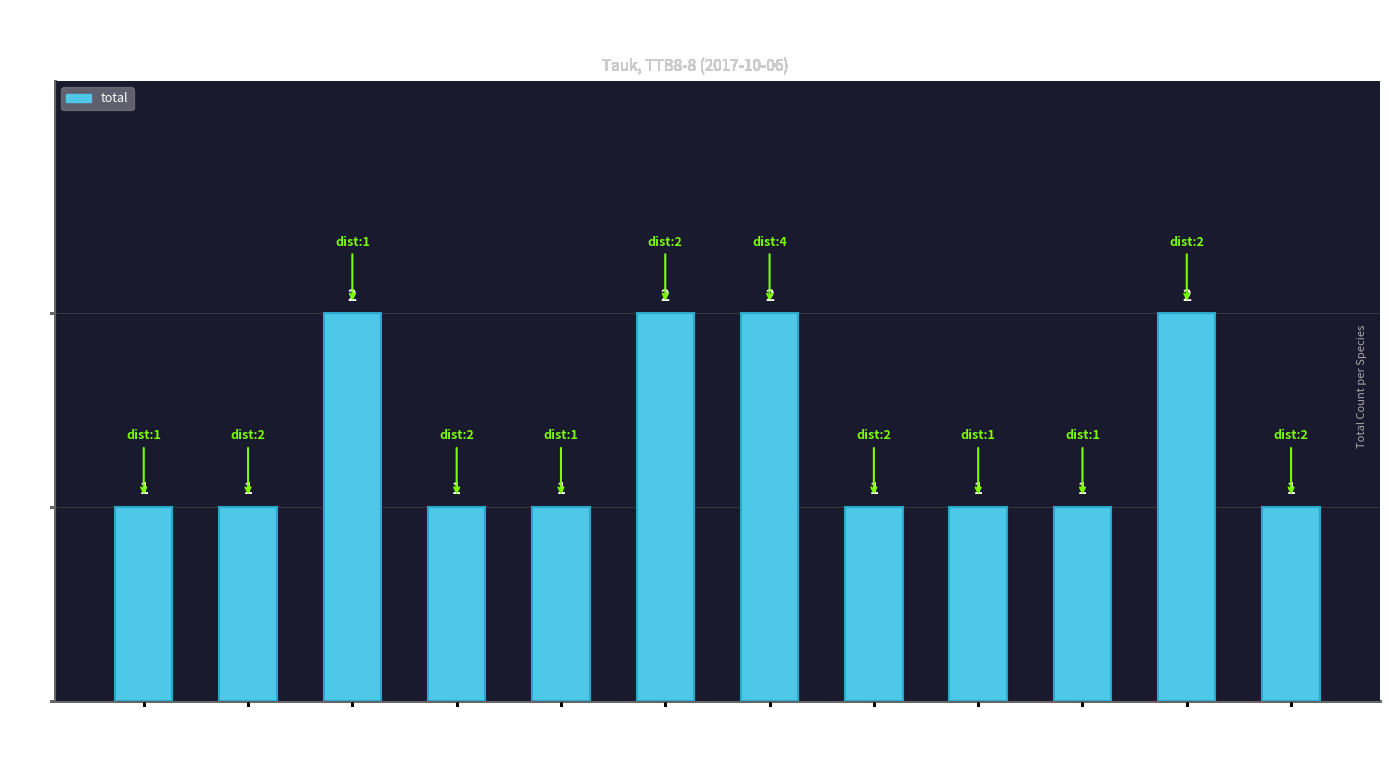

What is the sum of the values at mystacophanos and chrysopogon?

3